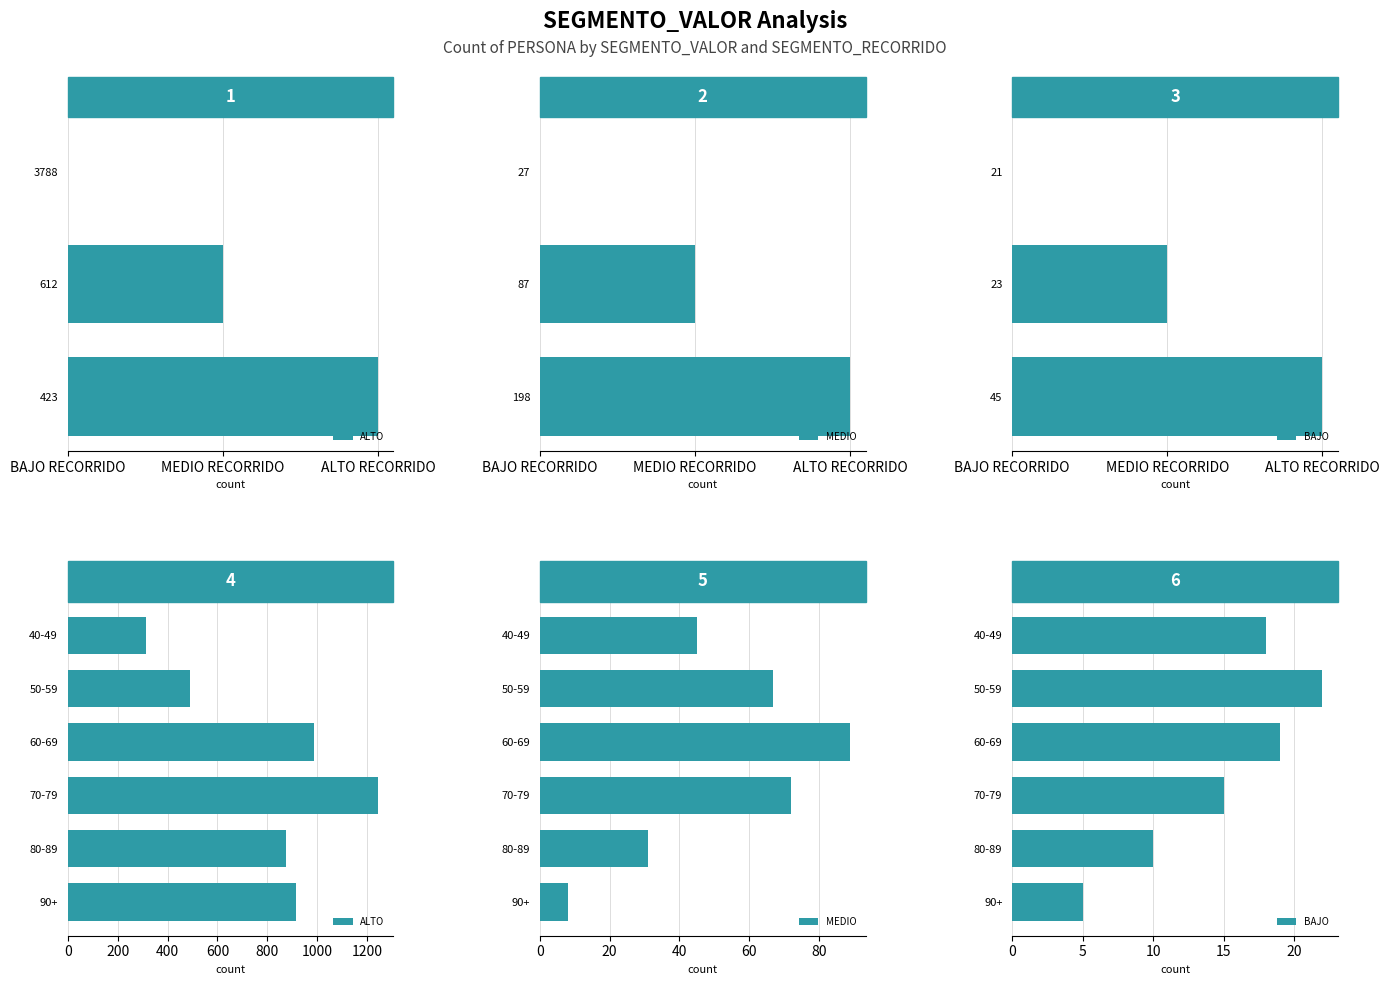

The value of MEDIO at 80-89 is 53. True or false?

False